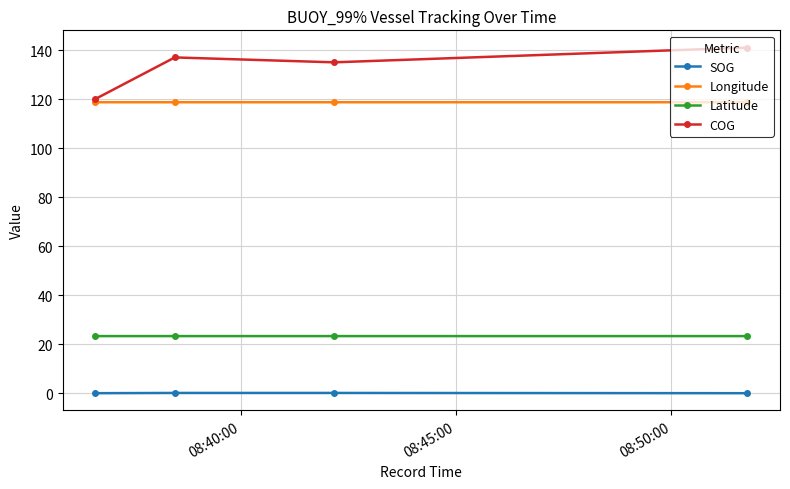

List the series in order of their peak value, lowest first.

SOG, Latitude, Longitude, COG